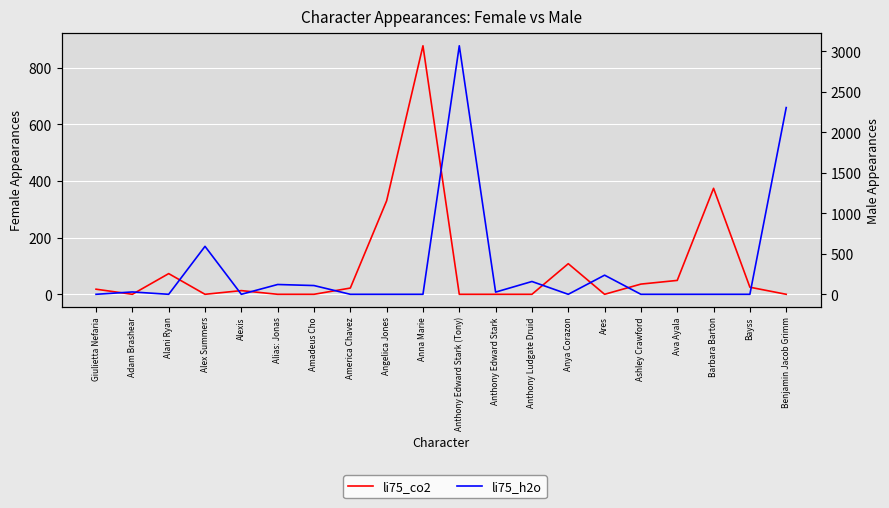

What is the label of the 11th point from the right?

Anna Marie